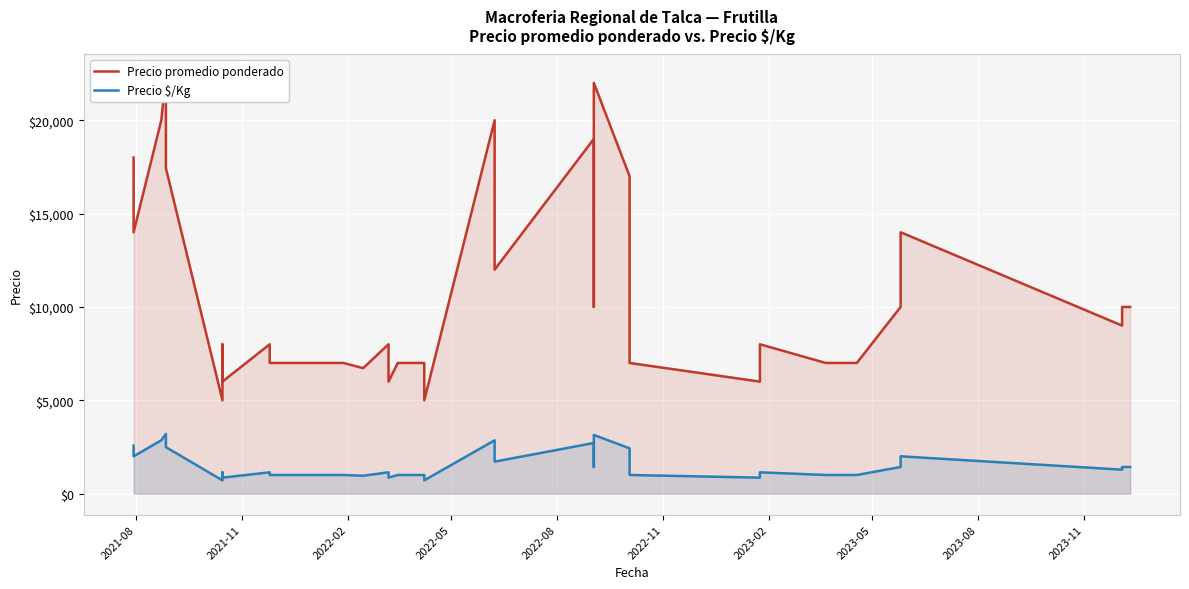

True or false: Precio $/Kg and Precio promedio ponderado cross at least once.

False